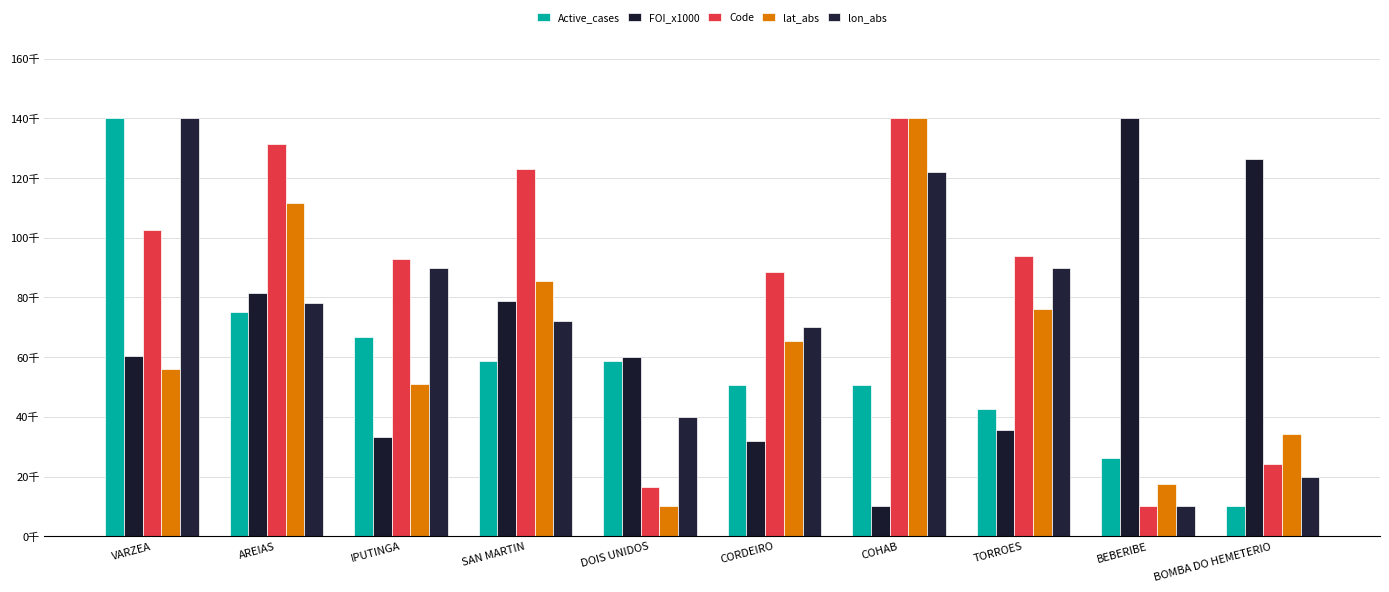

Is the value of Code at BEBERIBE greater than the value of Active_cases at CORDEIRO?

No